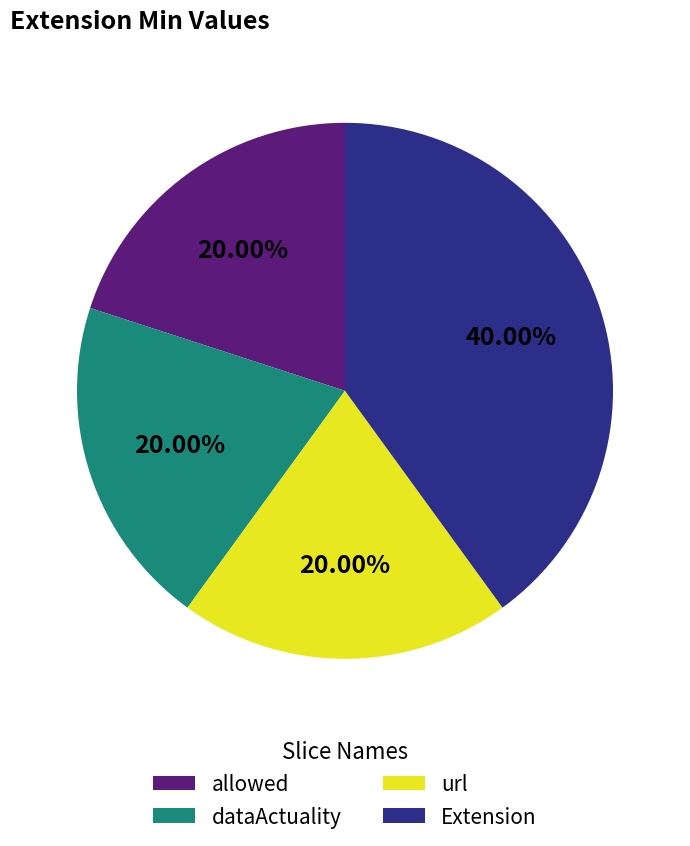

Is the sum of dataActuality and allowed greater than half?

No